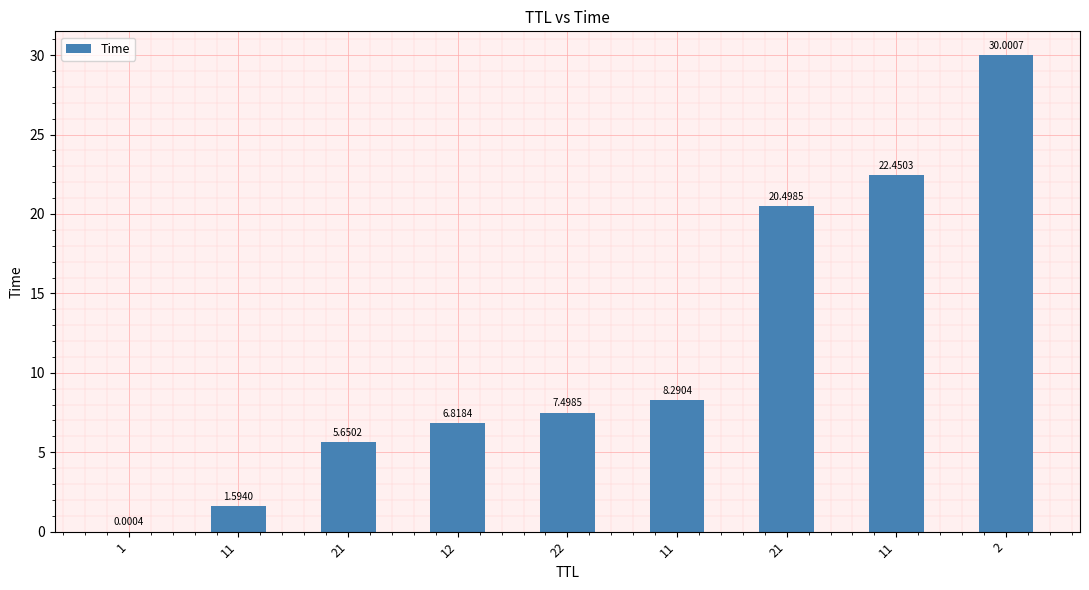

How many distinct data groups are displayed?

1